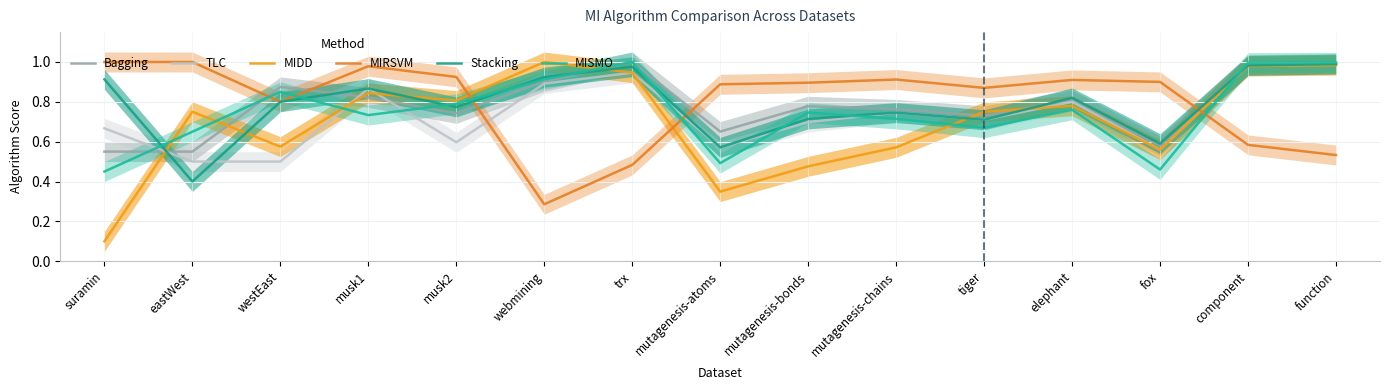

Reading left to right, extract all data points from this chart.

Bagging: 0.6	0.6	0.9	0.8	0.7	0.9	1.0	0.7	0.8	0.8	0.7	0.8	0.6	1.0	1.0
TLC: 0.7	0.5	0.5	0.9	0.6	0.9	0.9	0.6	0.7	0.7	0.7	0.8	0.6	1.0	1.0
MIDD: 0.1	0.8	0.6	0.8	0.8	1.0	0.9	0.3	0.5	0.6	0.8	0.8	0.6	1.0	1.0
MIRSVM: 1.0	1.0	0.8	1.0	0.9	0.3	0.5	0.9	0.9	0.9	0.9	0.9	0.9	0.6	0.5
Stacking: 0.9	0.4	0.8	0.9	0.8	0.9	1.0	0.6	0.7	0.7	0.7	0.8	0.6	1.0	1.0
MISMO: 0.5	0.7	0.8	0.7	0.8	0.9	1.0	0.5	0.7	0.7	0.7	0.8	0.5	1.0	1.0